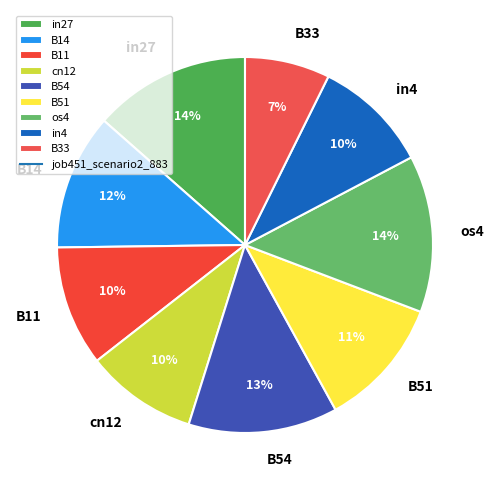

Combined, do cn12 and in4 account for over 50%?

No